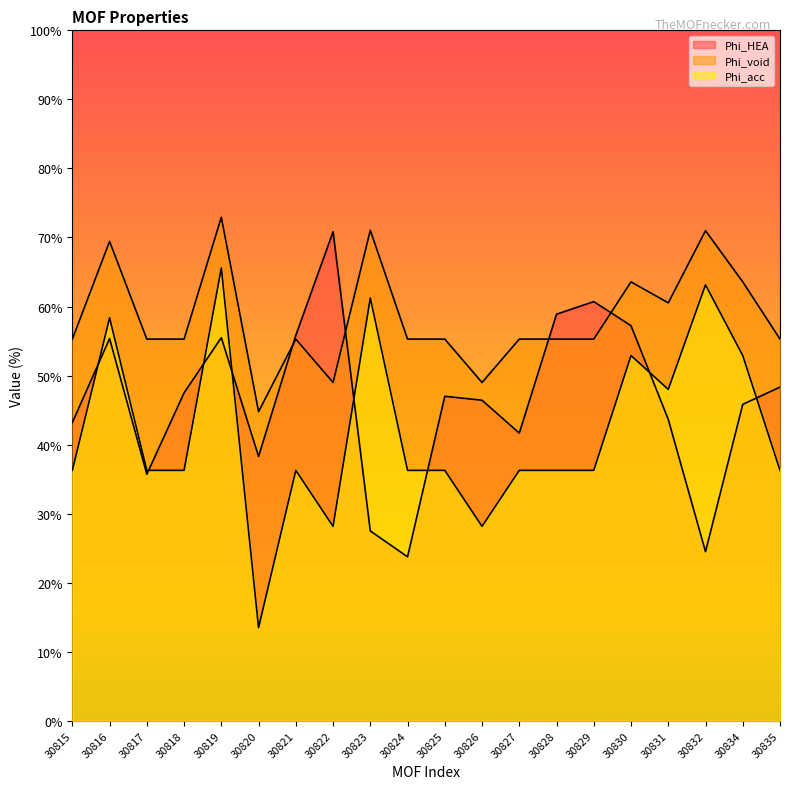

The value of Phi_void at 30819 is 32.4. True or false?

False